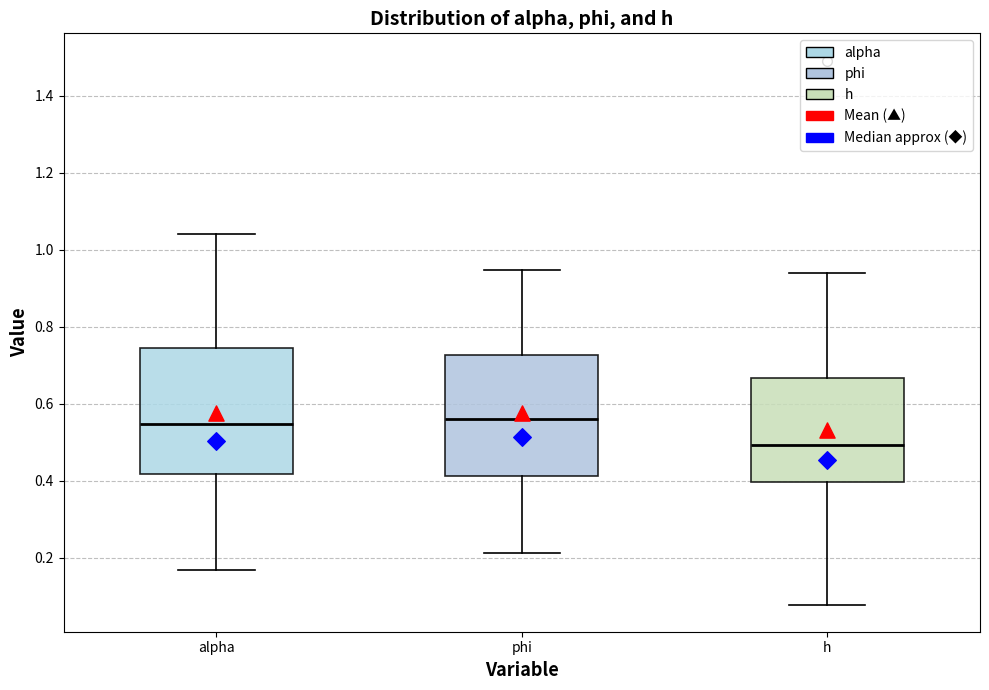

Where is the upper edge of the box for phi on the y-axis? The values are not printed on the chart, so give them approximately, as read against the axis.

0.72